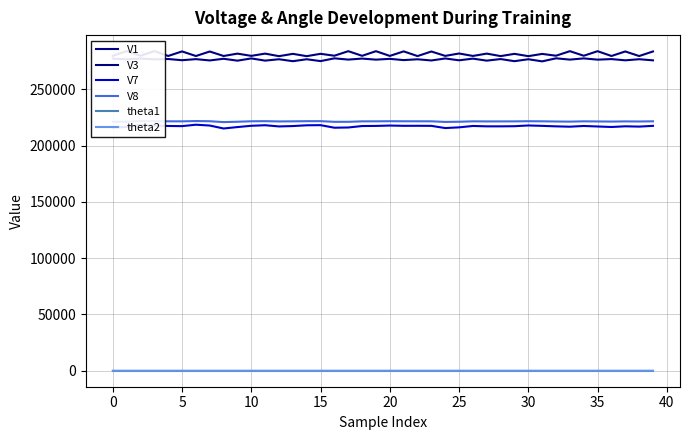

What is the value of the V3 point at the 23rd from the left?

279479.1